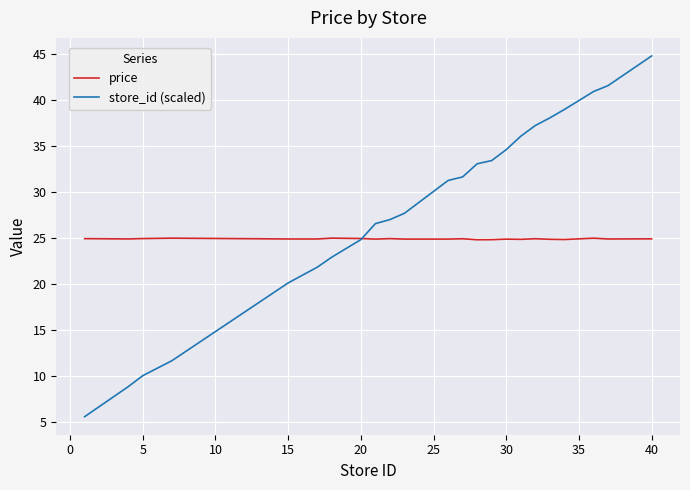

Which series has the largest total across all categories?

store_id (scaled)